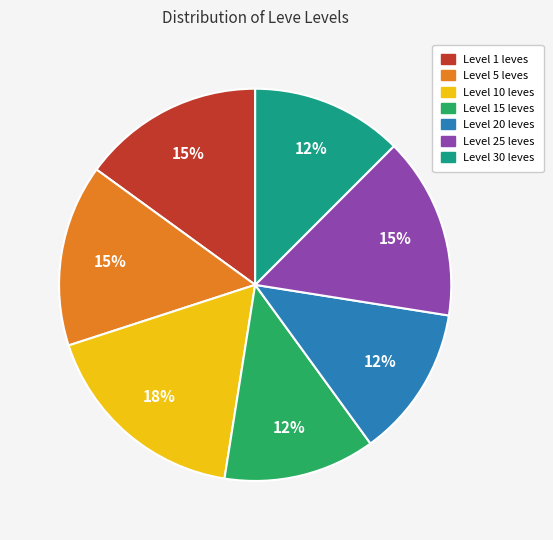

To the nearest percent, what is the average slice percentage?

14%